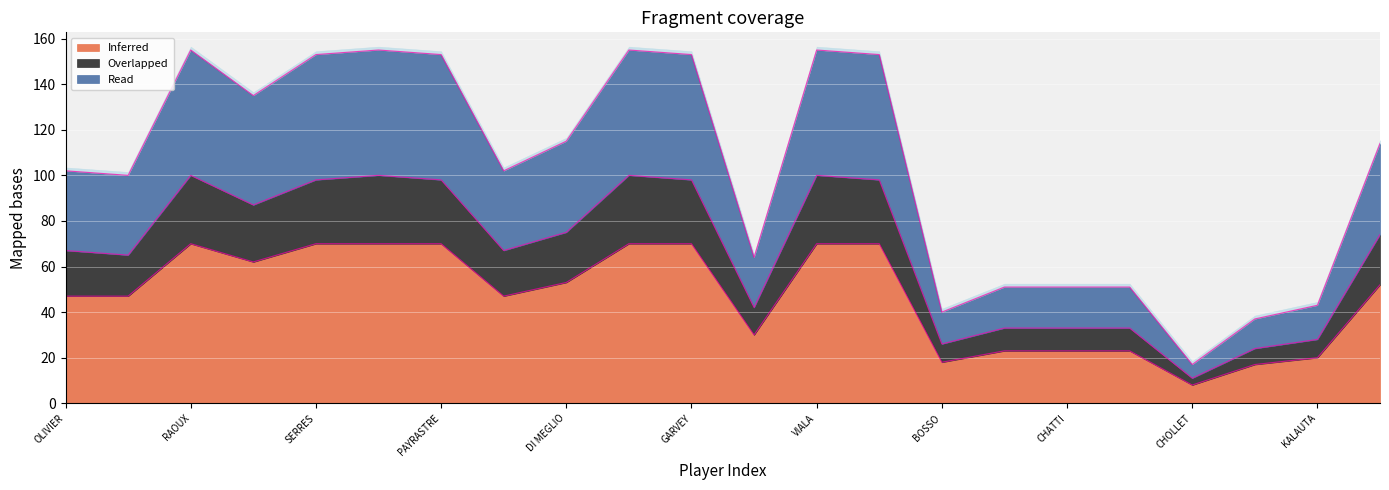

Is the value of Read at DI MEGLIO greater than the value of Overlapped at M?

Yes